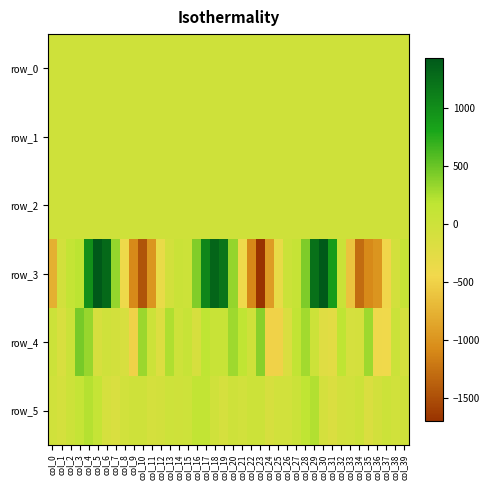

At which category is the sum across all series the highest?

col_4